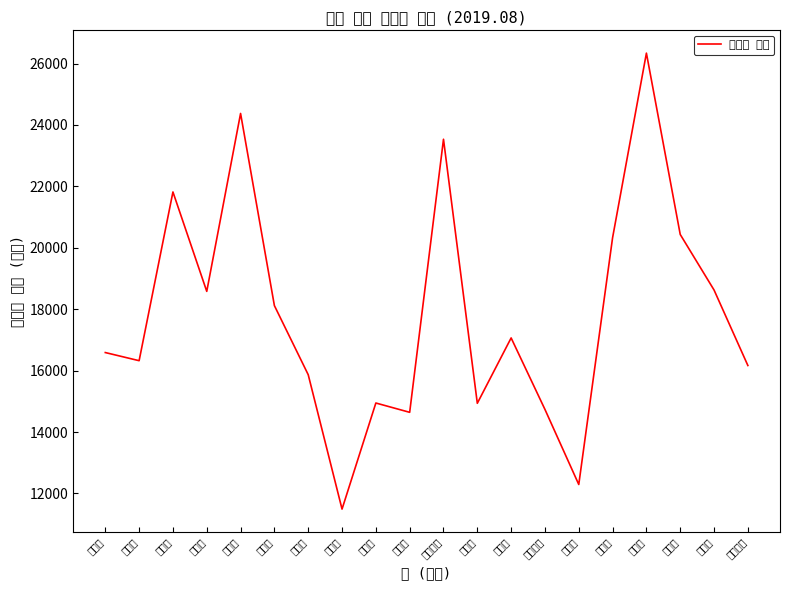

What is the sum of all values?

357211